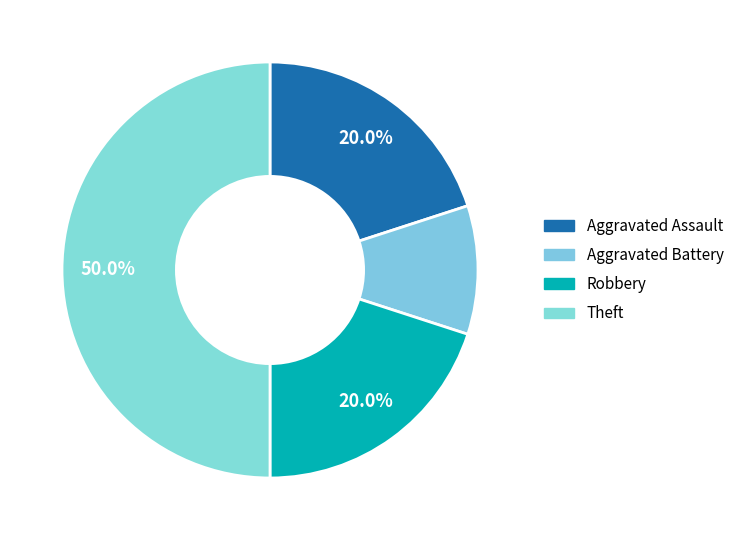

Which category has the biggest portion of the pie?

Theft